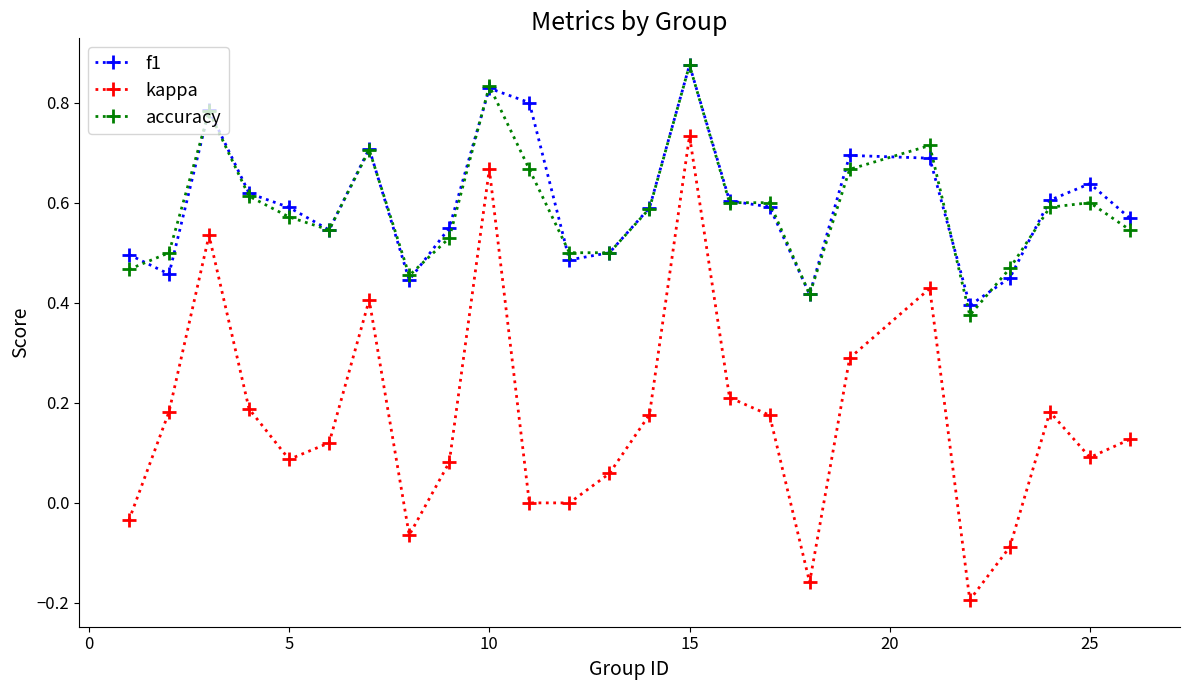

Which series has the widest spread of values?

kappa